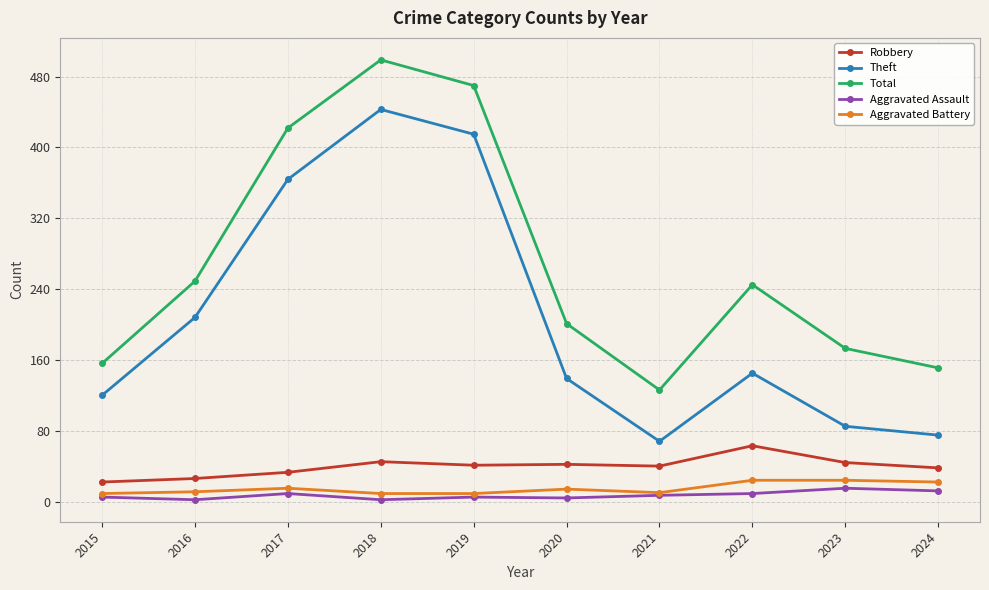

Which series has the widest spread of values?

Theft